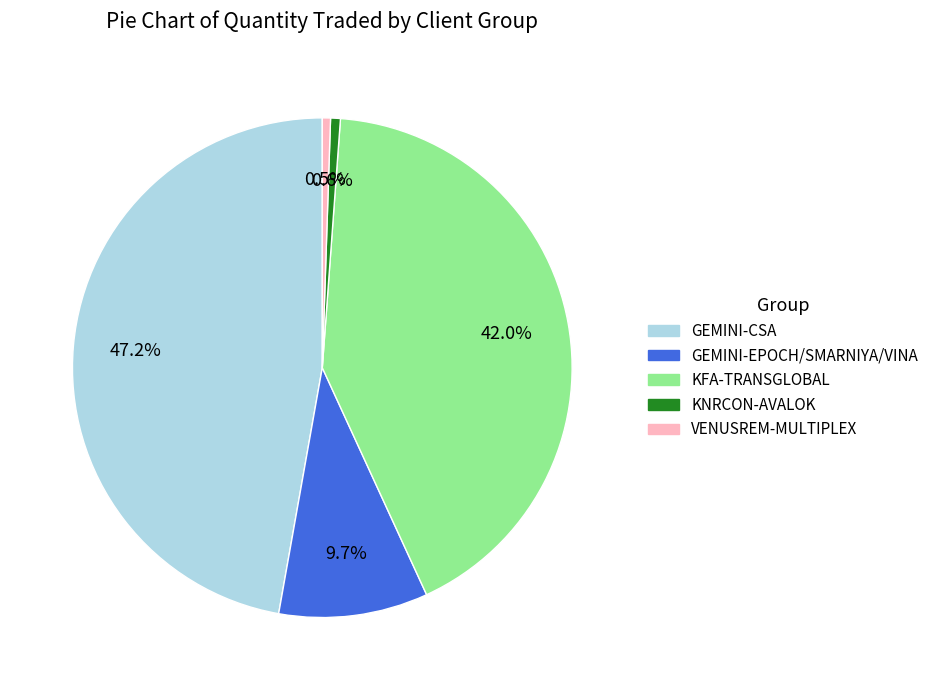

Does any single category account for the majority?

No